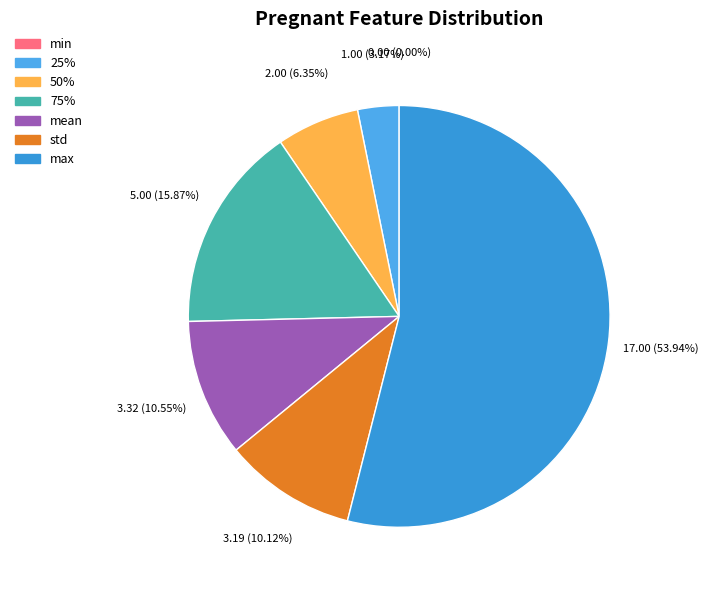

To the nearest percent, what portion does 25% represent?

3%